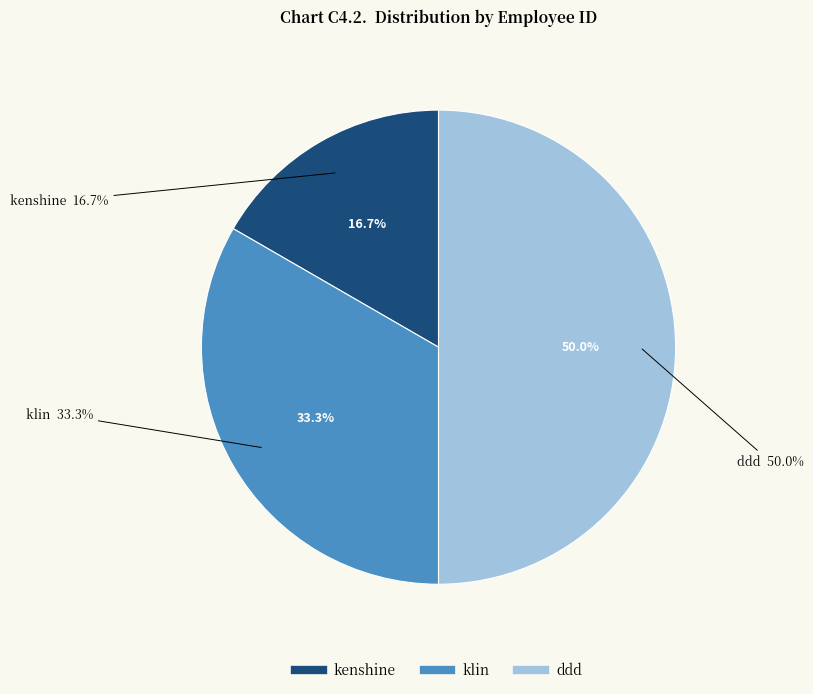

True or false: klin accounts for 20% of the total.

False